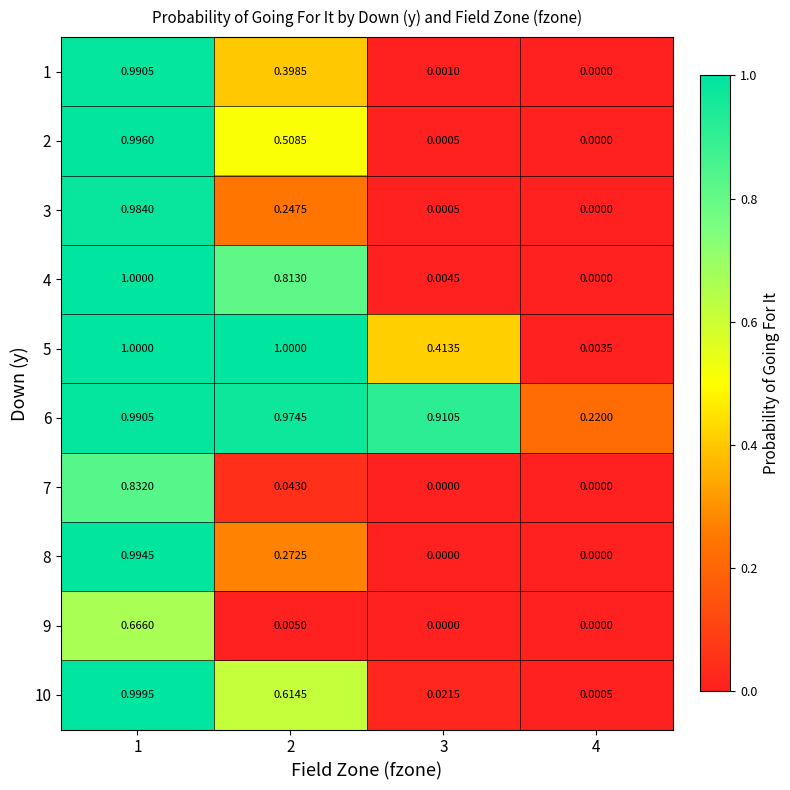

Which series has the largest range (max minus min)?

4